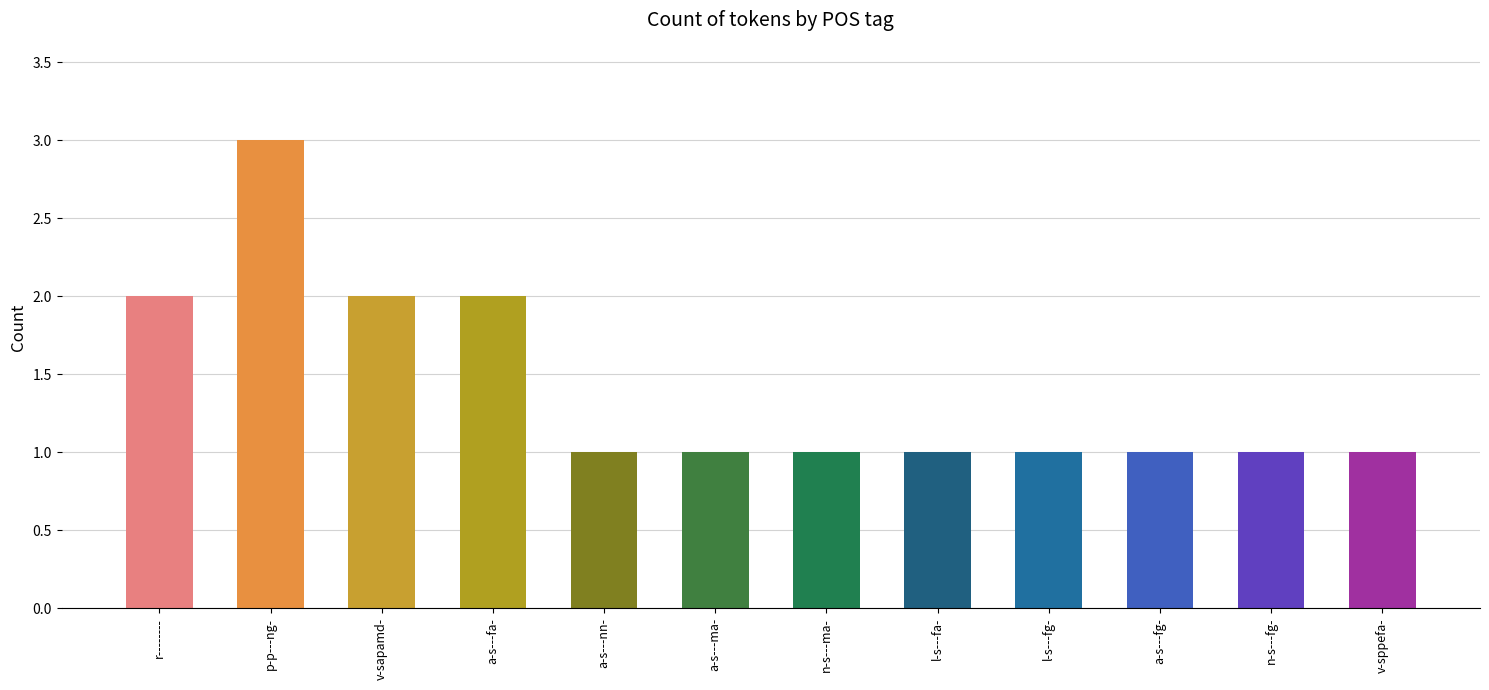

What is the sum of the values at l-s---fa- and a-s---fa-?

3